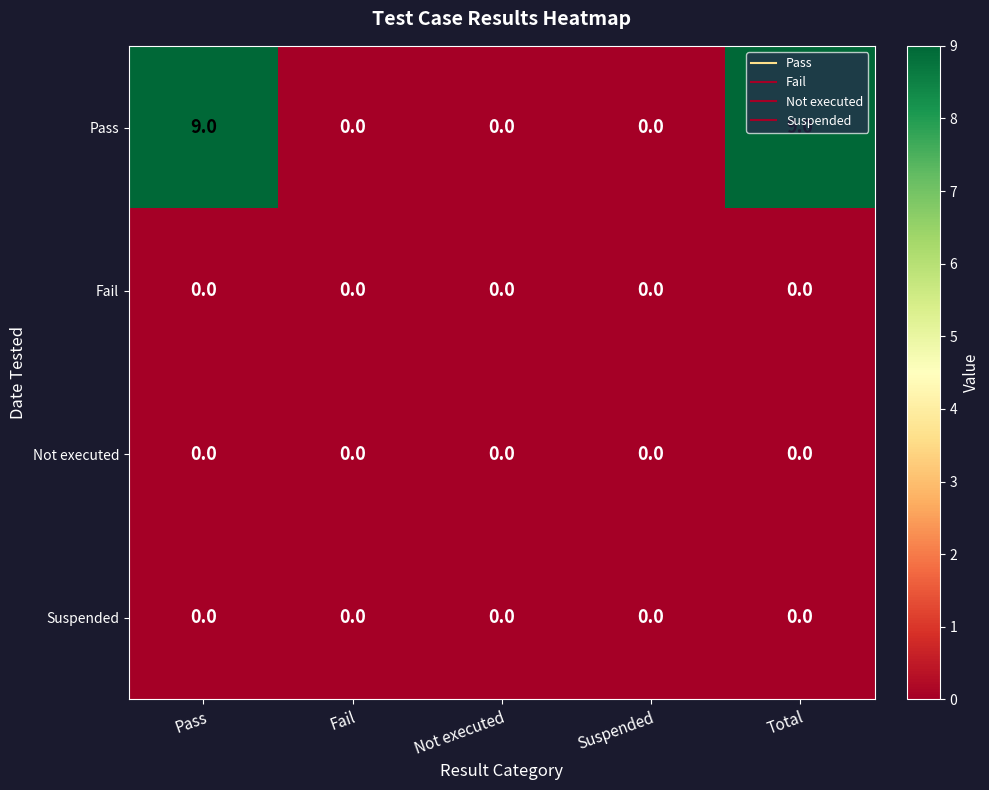

Which series has the largest total across all categories?

Pass